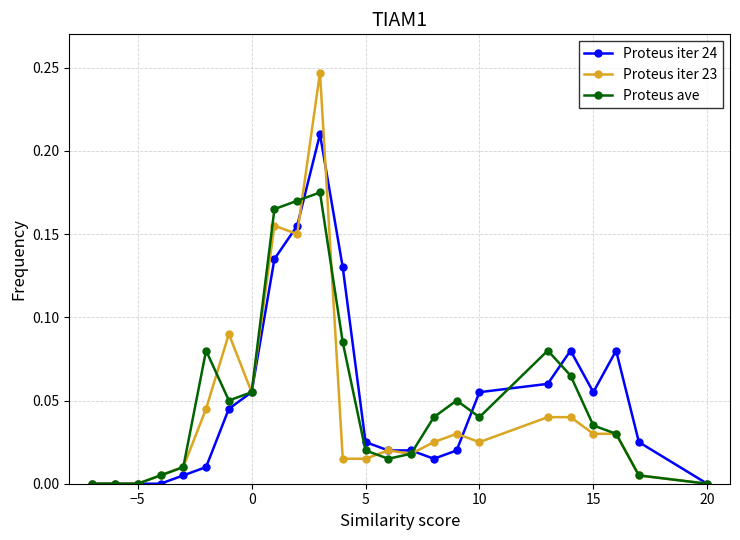

Rank the series by their maximum value, from lowest to highest.

Proteus ave, Proteus iter 24, Proteus iter 23